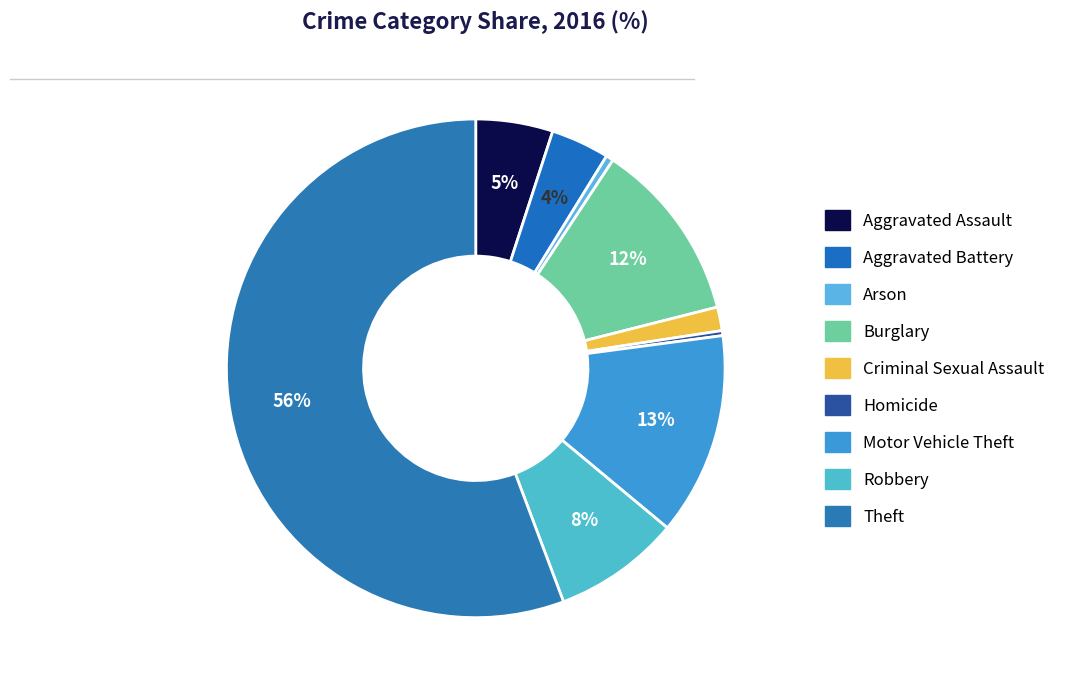

Count the number of slices in the pie.

9